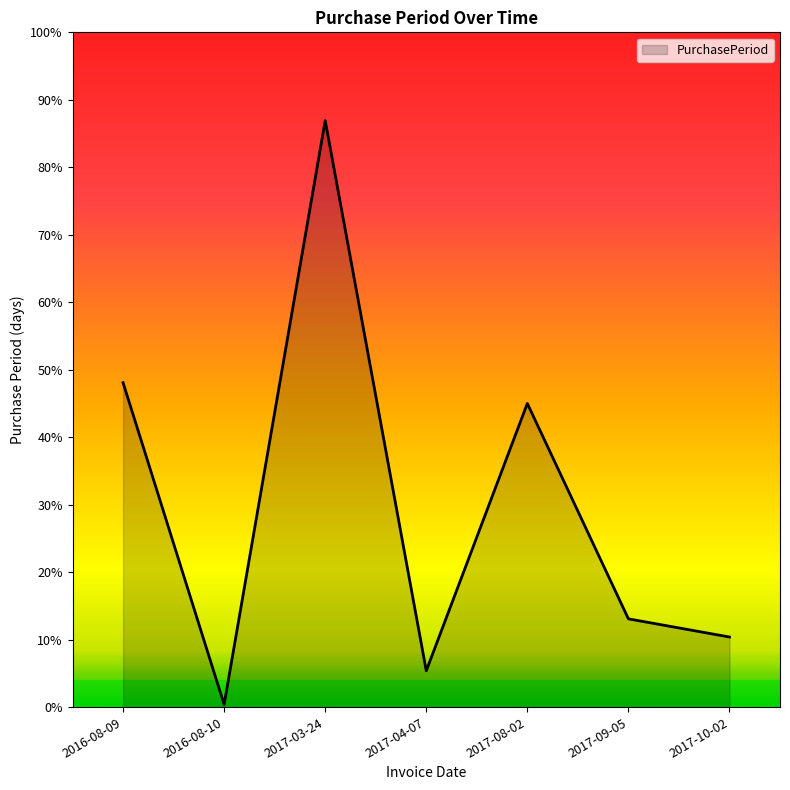

At which category does the data reach its first local peak?

2017-03-24